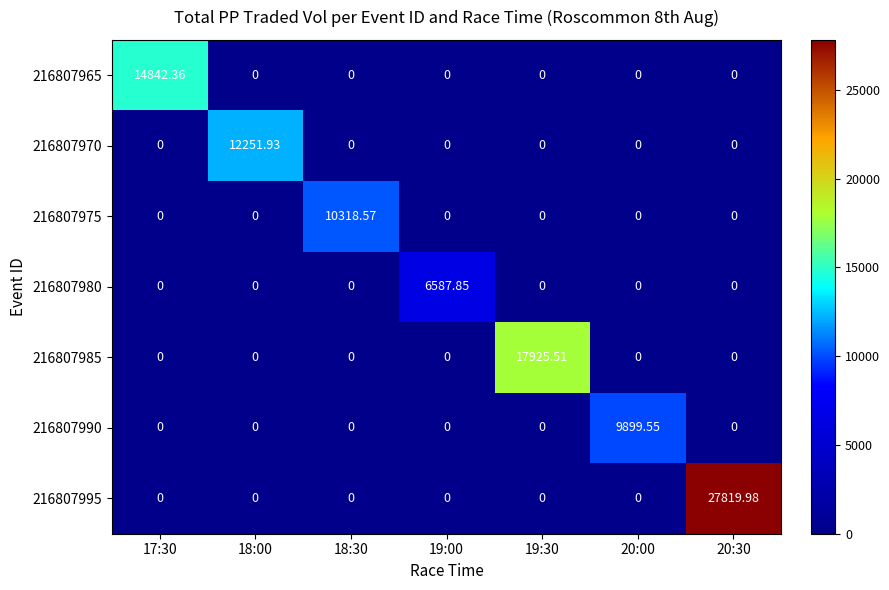

Which has a higher value, 20:00 or 19:30?

20:00